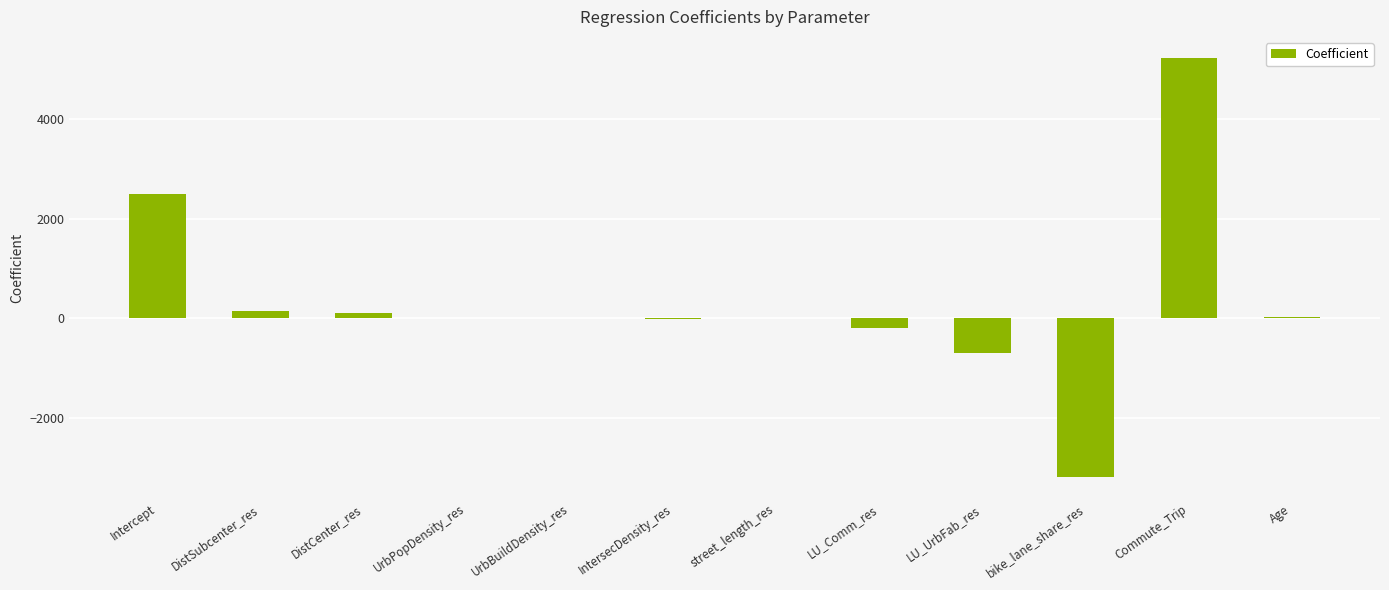

What is the sum of all values?

3910.8